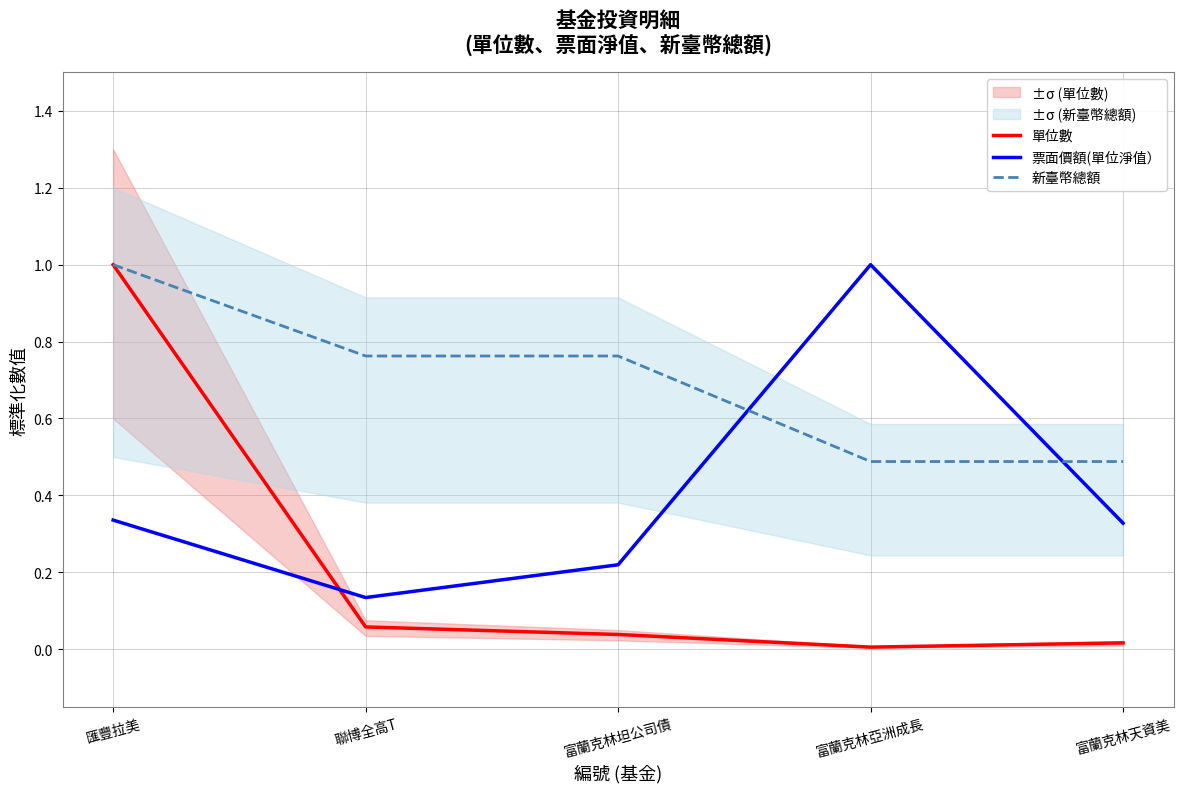

What is the label of the 4th point from the right?

聯博全高T